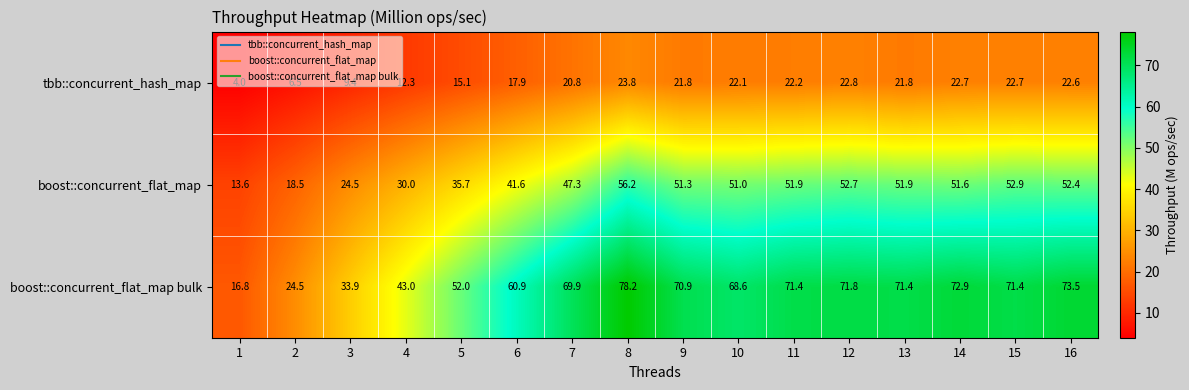

At which category does the chart reach its peak across all series?

8